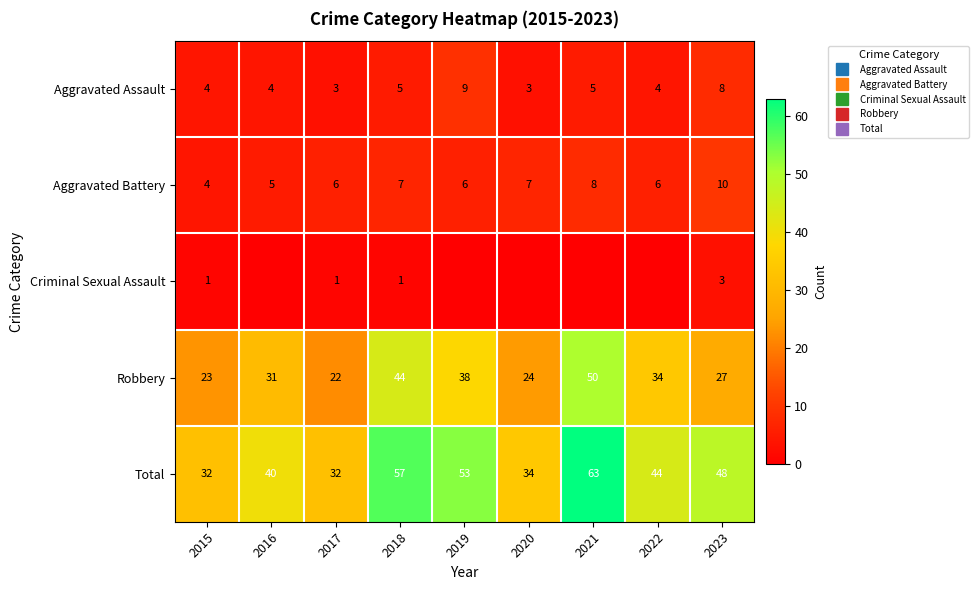

Which series has the largest total across all categories?

Total